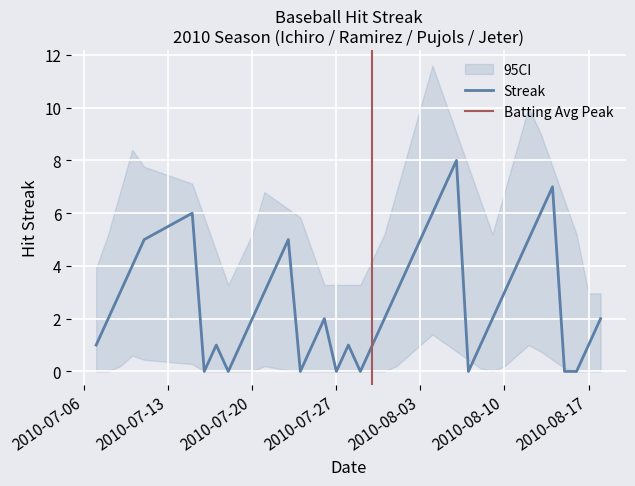

Is it true that Streak equals 5 at 2010-08-10?

False